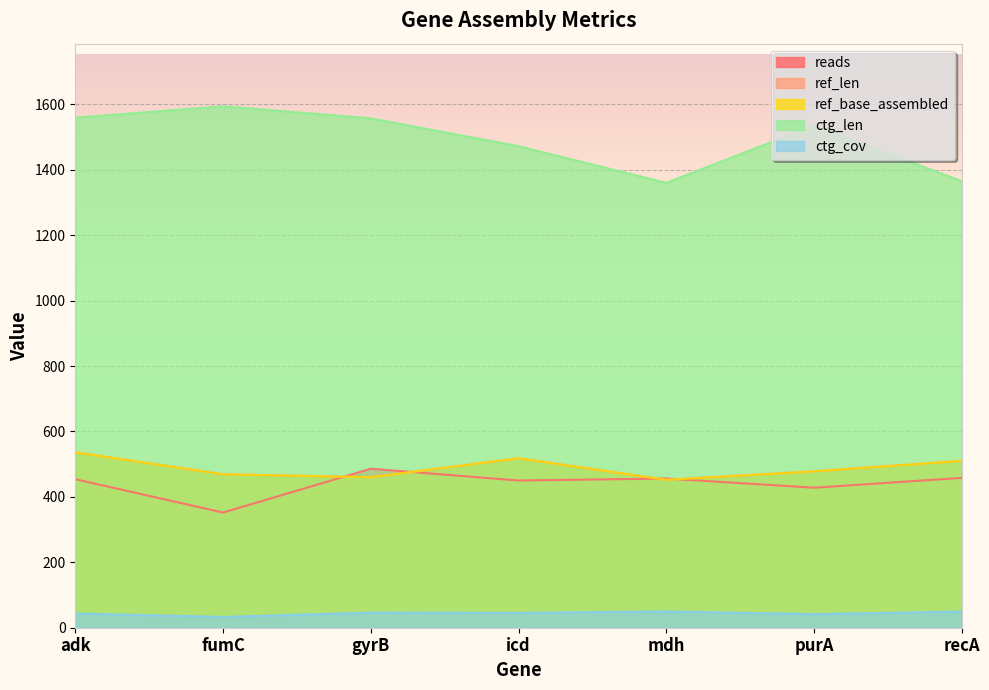

Which series changed the most between gyrB and icd?

ctg_len